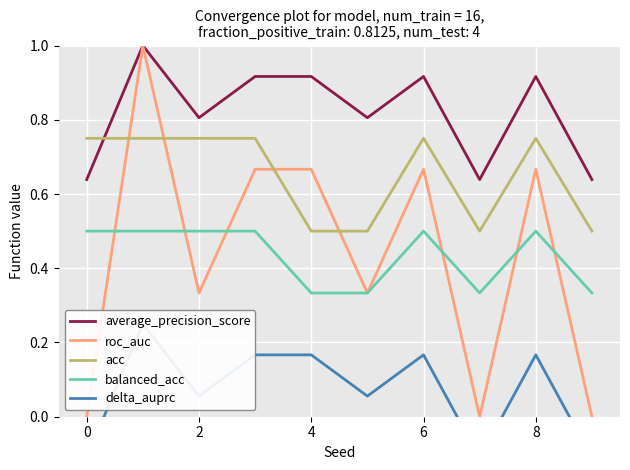

In roc_auc, how many points are higher than both neighbors (excluding endpoints)?

3